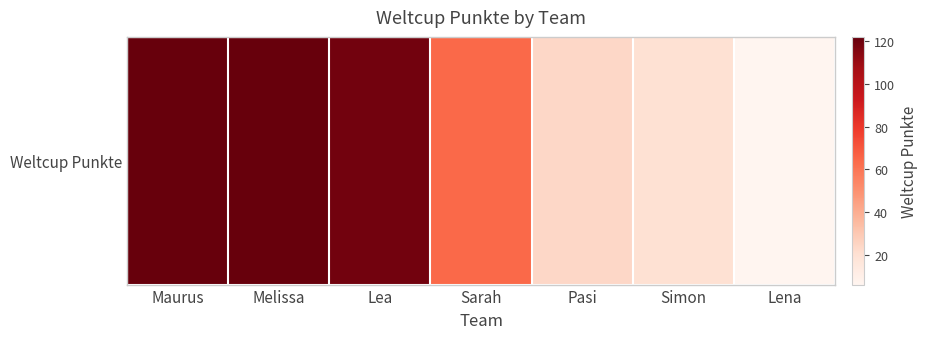

What value does the data have at Maurus?

122